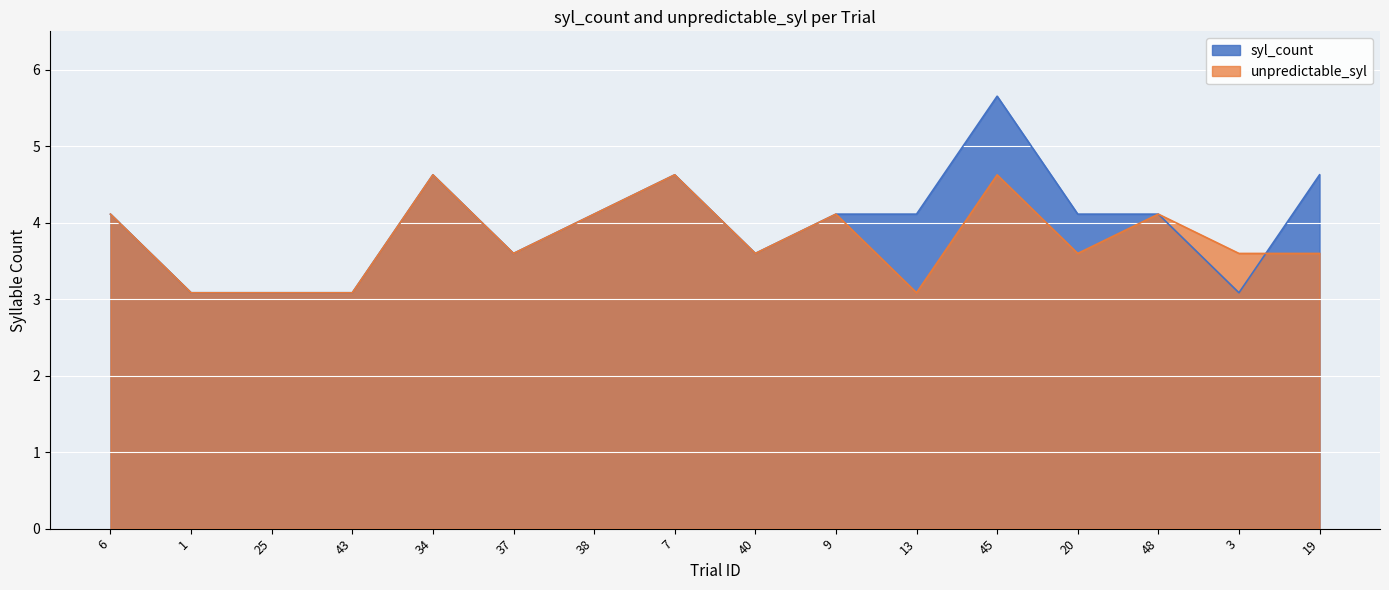

Which series has the largest range (max minus min)?

syl_count